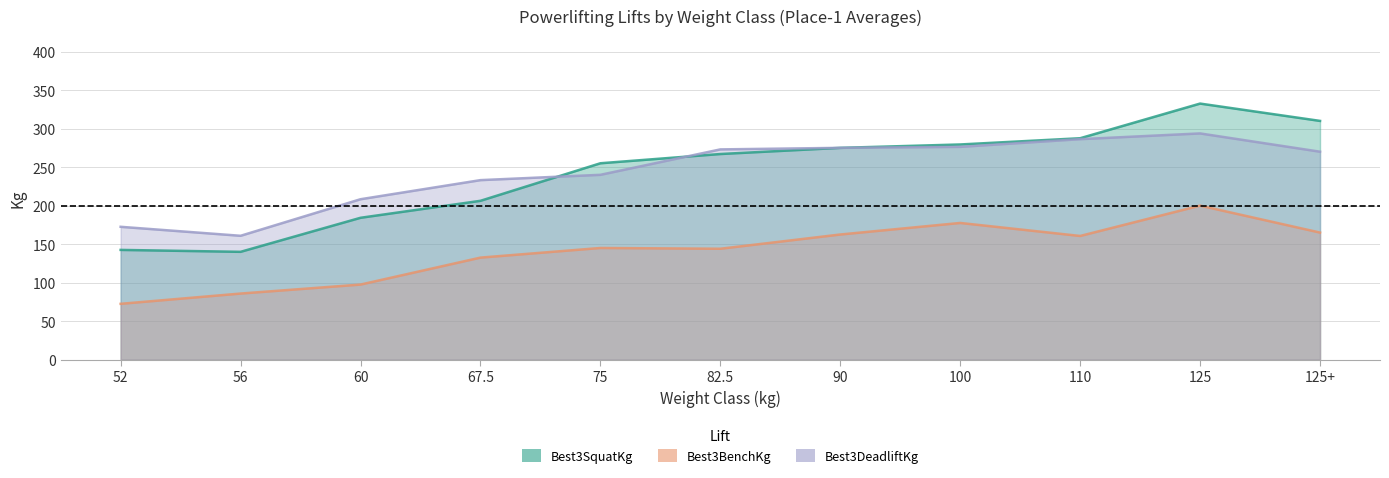

Which series has the widest spread of values?

Best3SquatKg